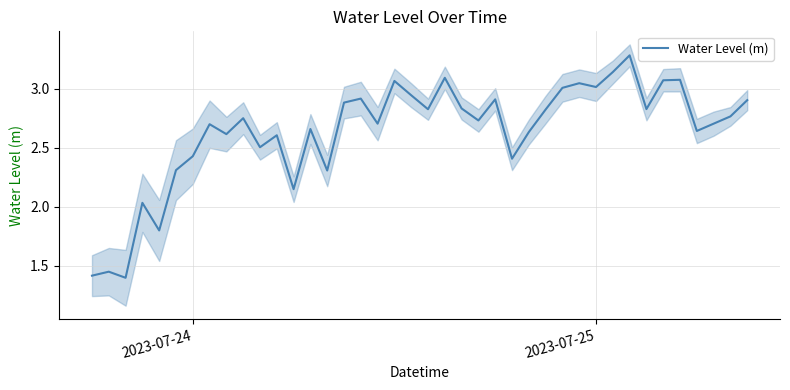

How many points are lower than both their immediate neighbors (excluding endpoints)?

13